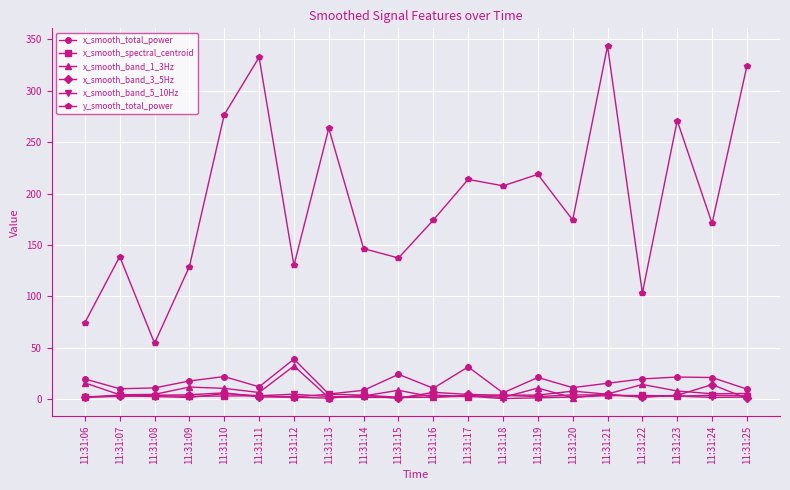

What is the difference between the maximum and minimum values in the x_smooth_total_power series?

34.0